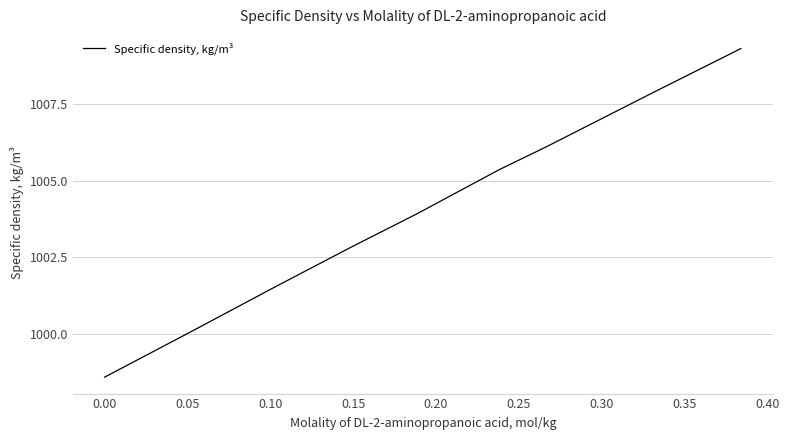

What is the minimum value shown in the chart?

998.6